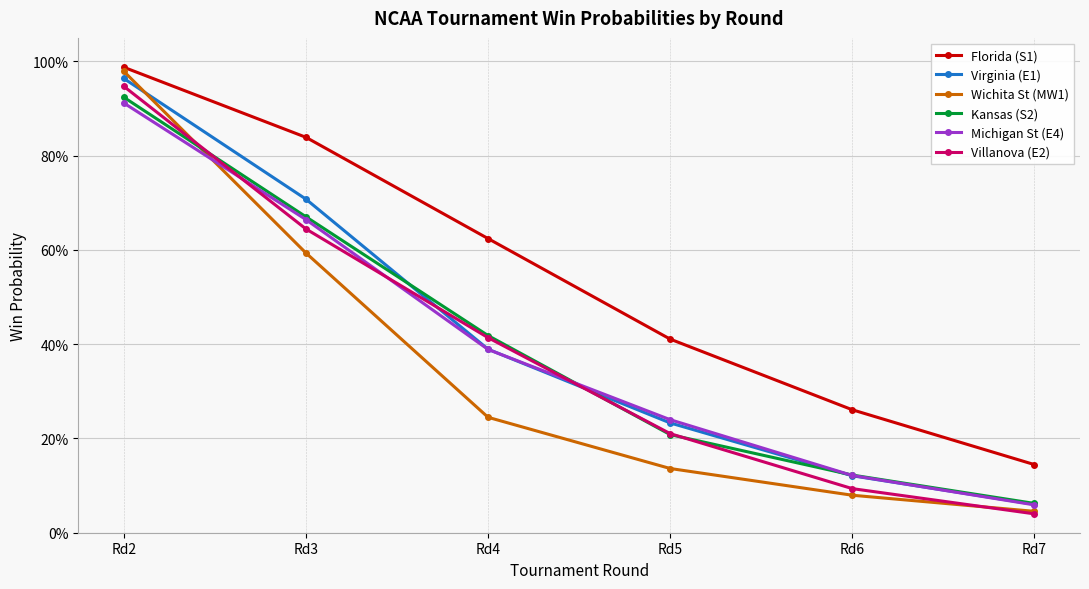

Is the value of Florida (S1) at Rd5 greater than the value of Kansas (S2) at Rd3?

No